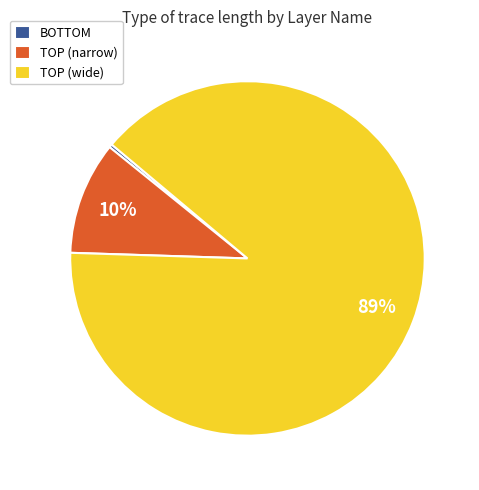

How many segments does this pie chart have?

3